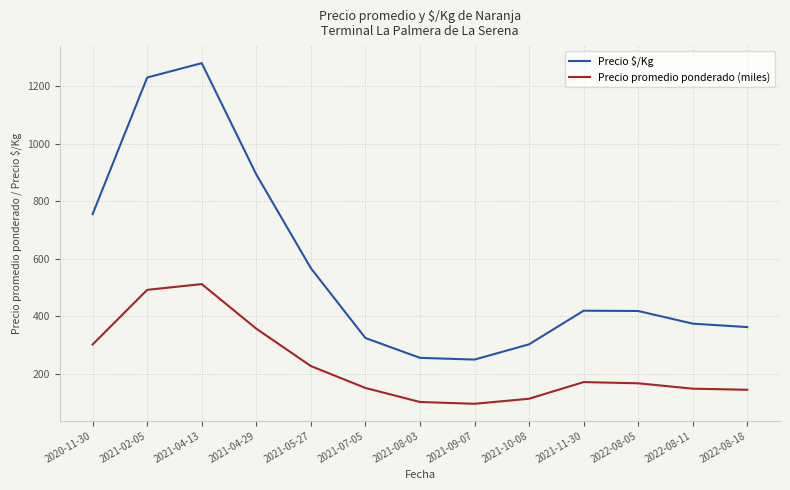

Is the value of Precio $/Kg at 2021-09-07 greater than the value of Precio promedio ponderado (miles) at 2022-08-05?

Yes